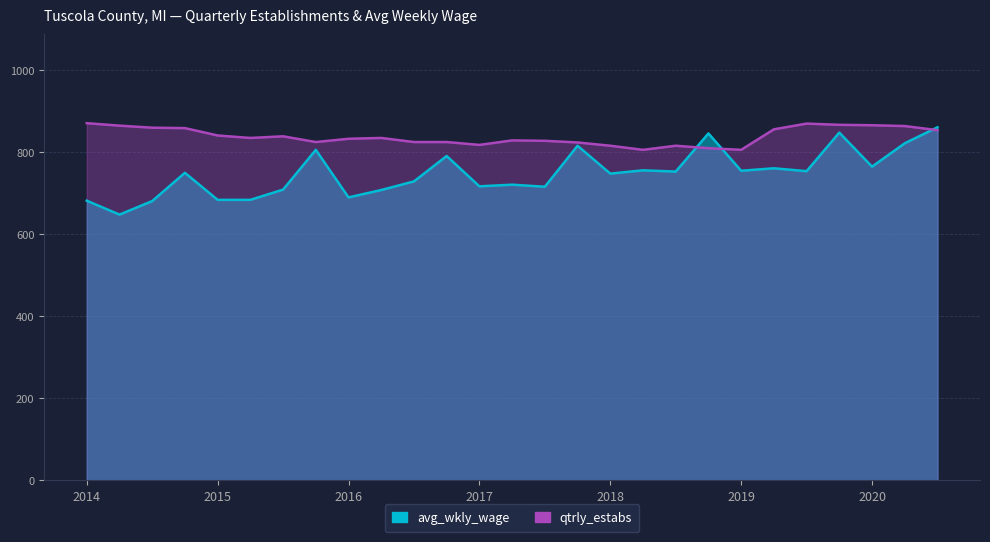

Which series changed the most between 2019-1 and 2019-2?

qtrly_estabs